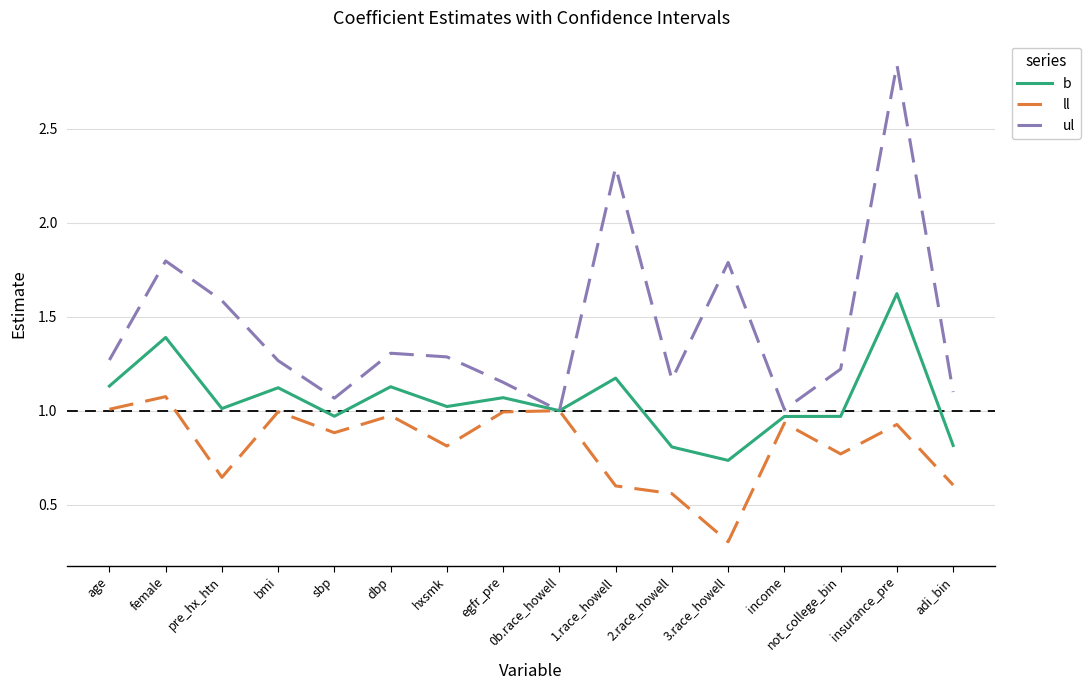

What position from the right is adi_bin?

1